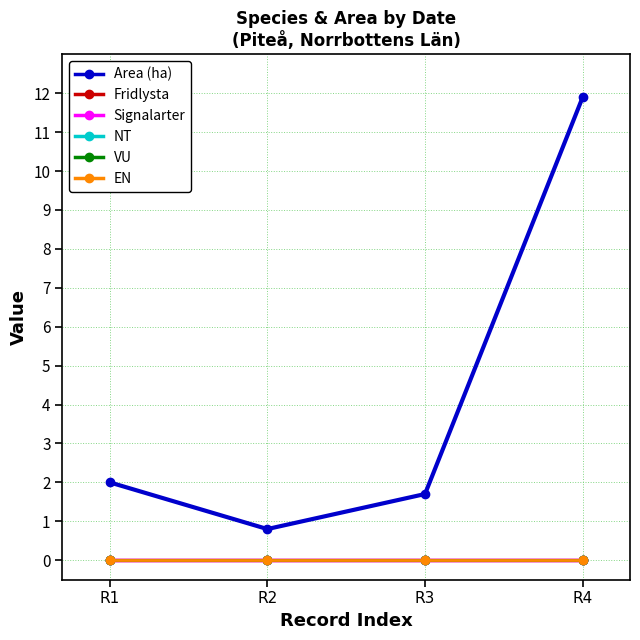

Which series has the largest total across all categories?

Area (ha)